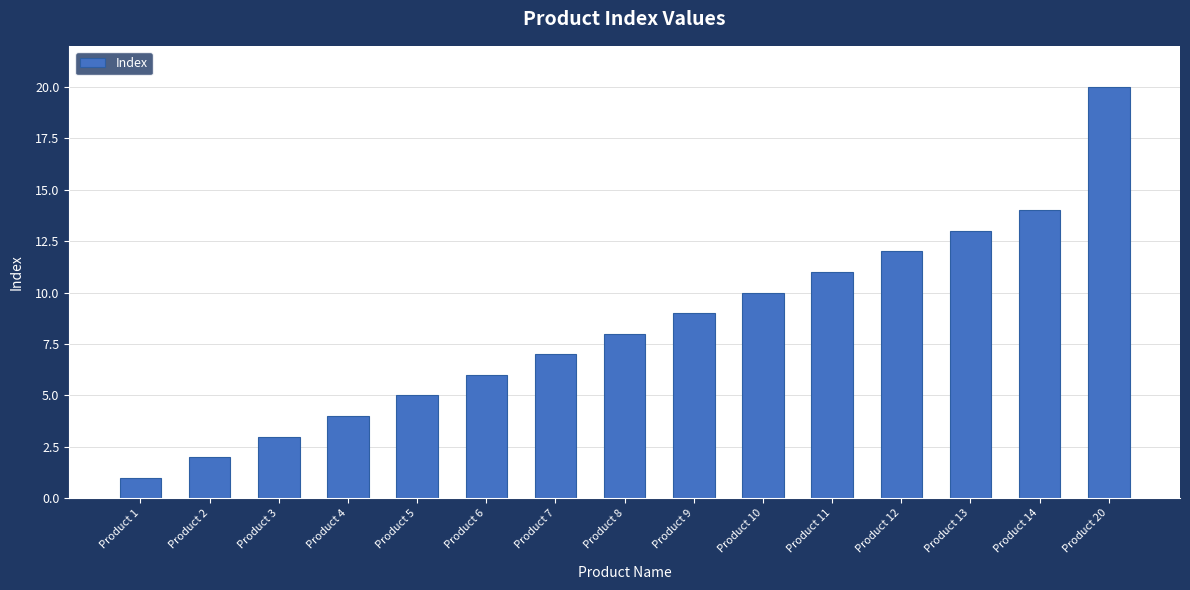

The value at Product 14 is 21. True or false?

False